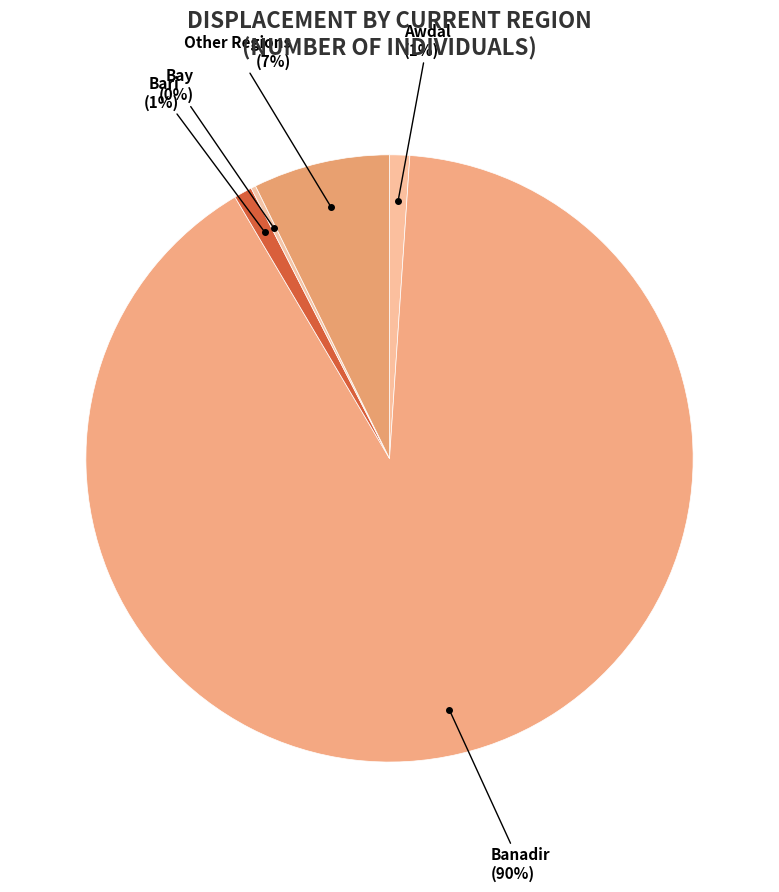

Which category has the biggest portion of the pie?

Banadir